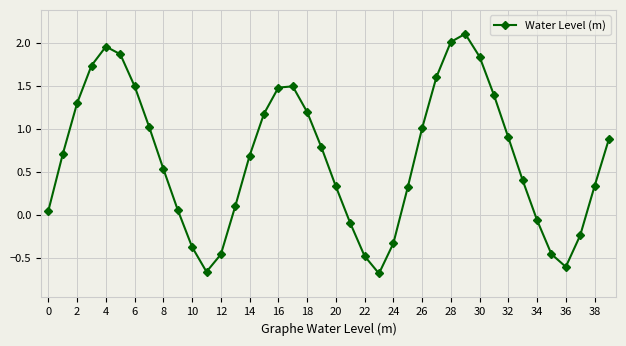

What is the value of the 7th point from the left?

1.5